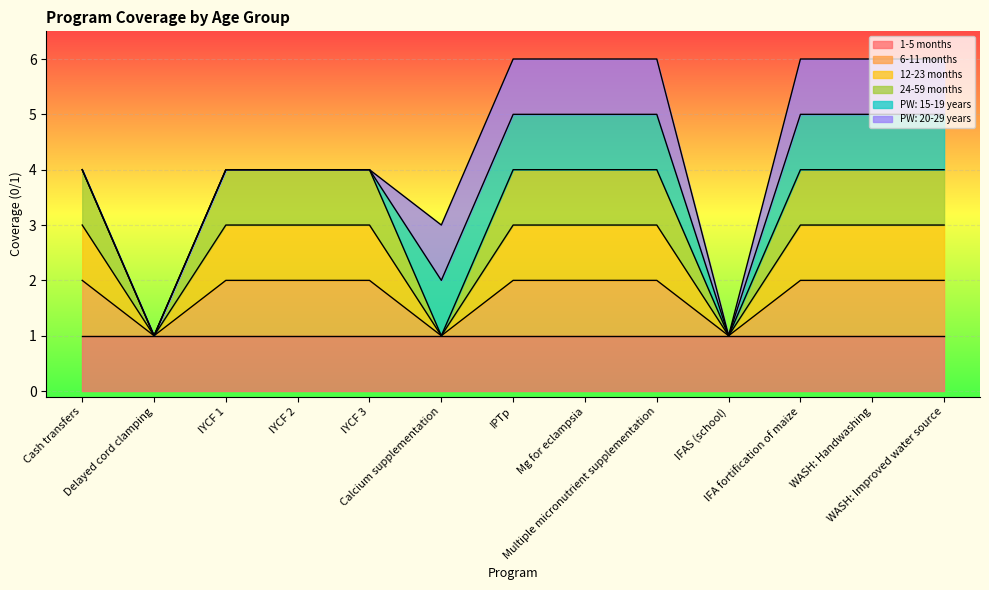

How many categories are shown in the chart?

13